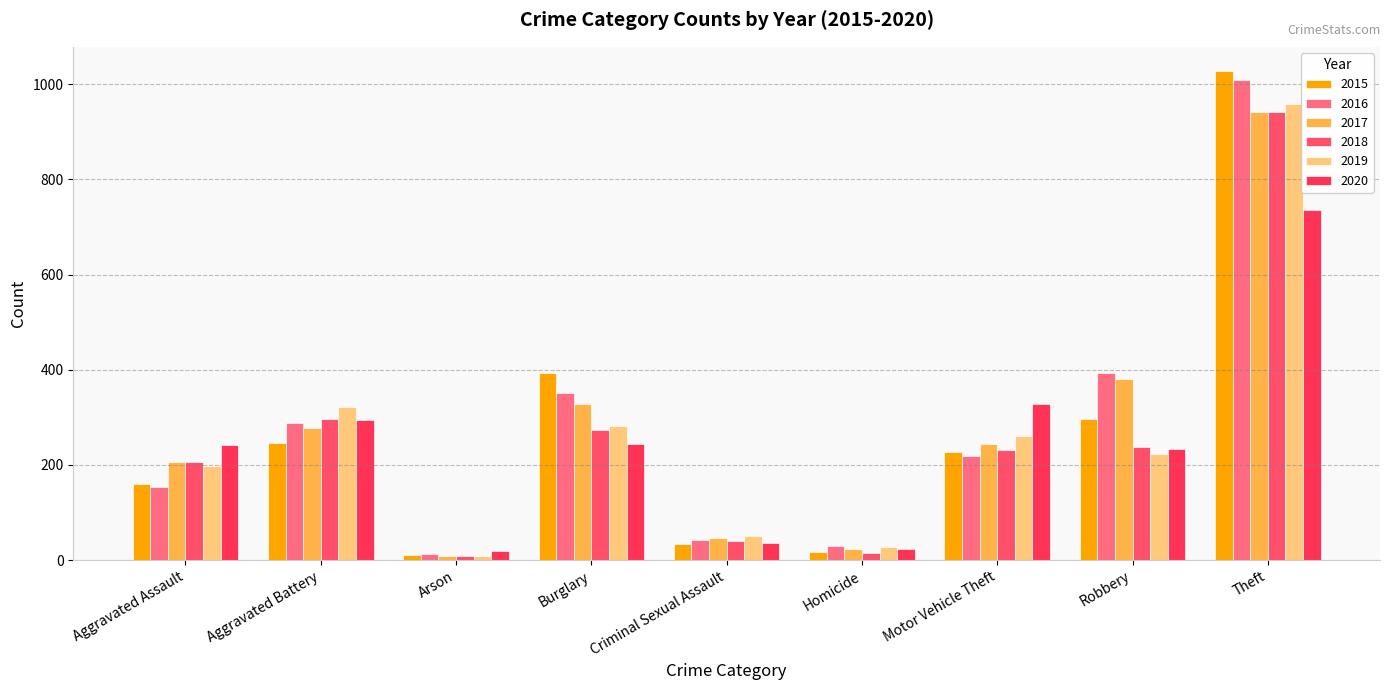

List the series in order of their peak value, lowest first.

2020, 2017, 2018, 2019, 2016, 2015